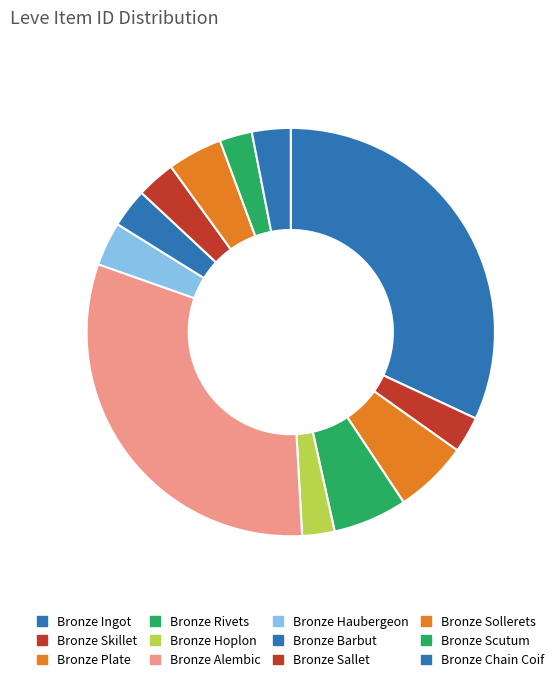

Does any single category account for the majority?

No